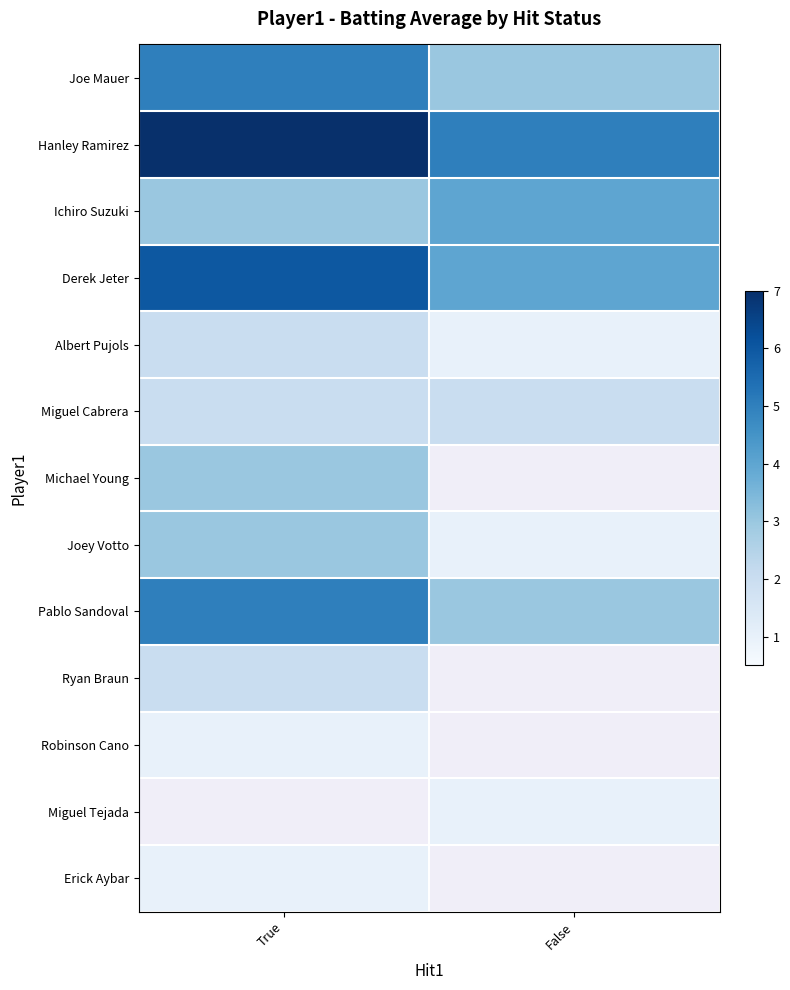

At how many categories does at least one series exceed 2?

2